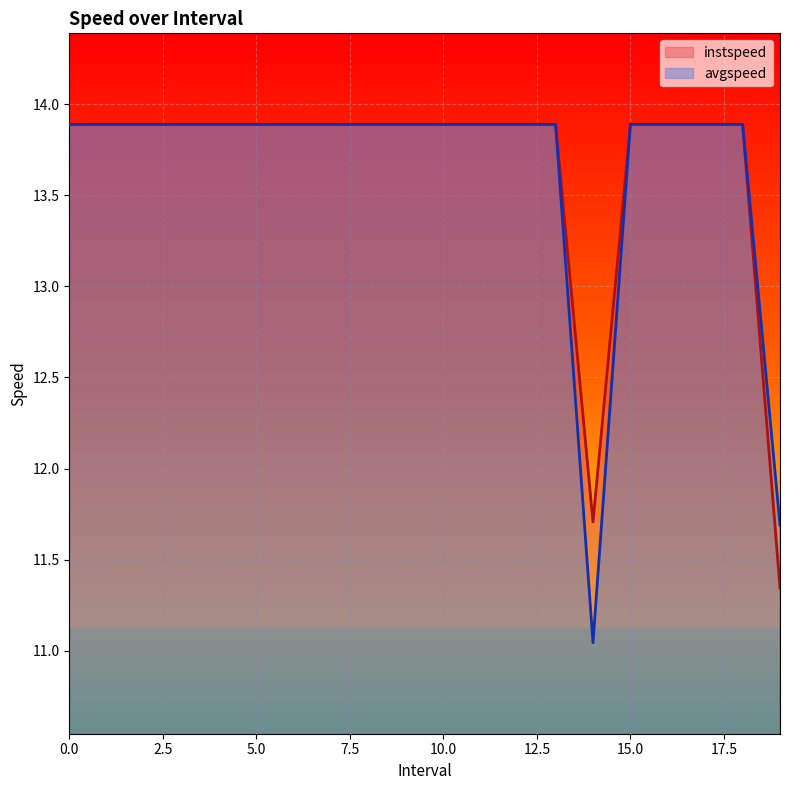

Which series changed the most between 5 and 10?

instspeed